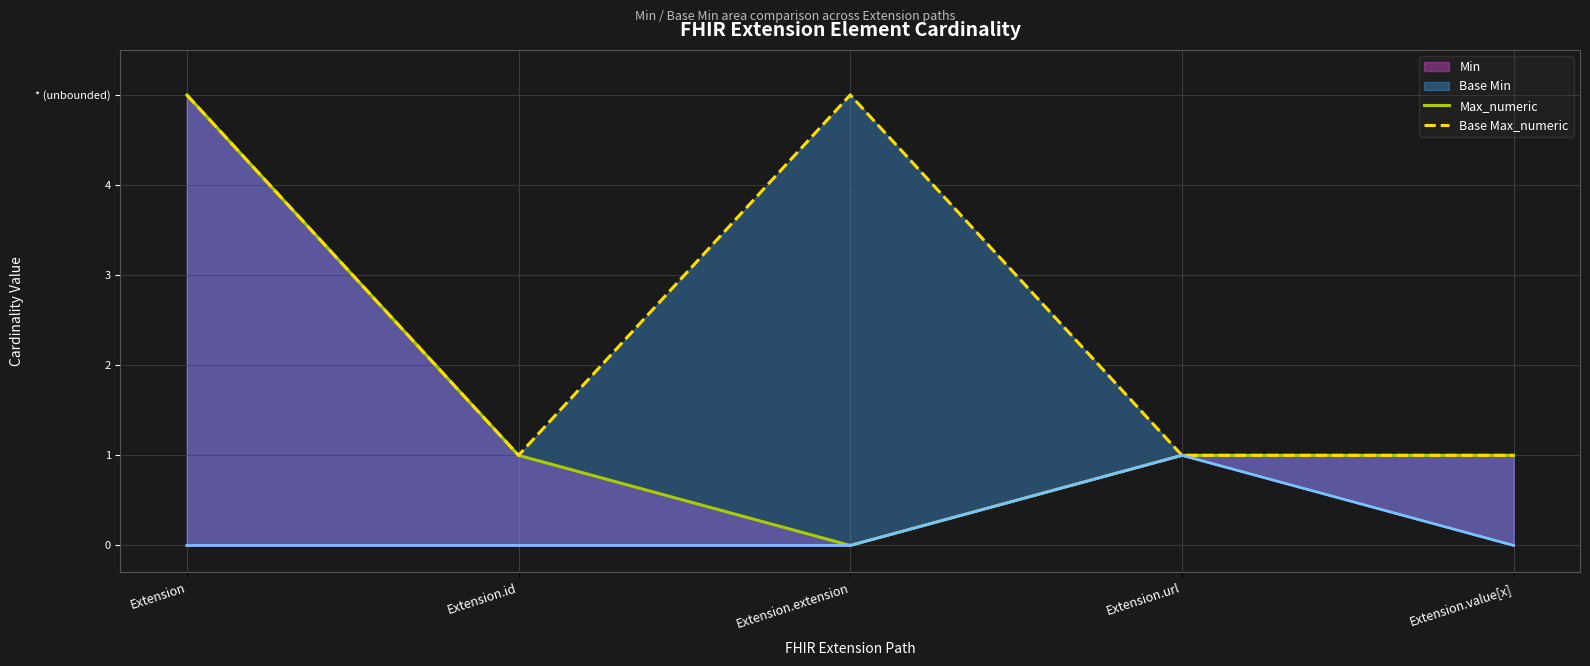

What is the sum of the Base Max_numeric values at Extension.url and Extension.value[x]?

2